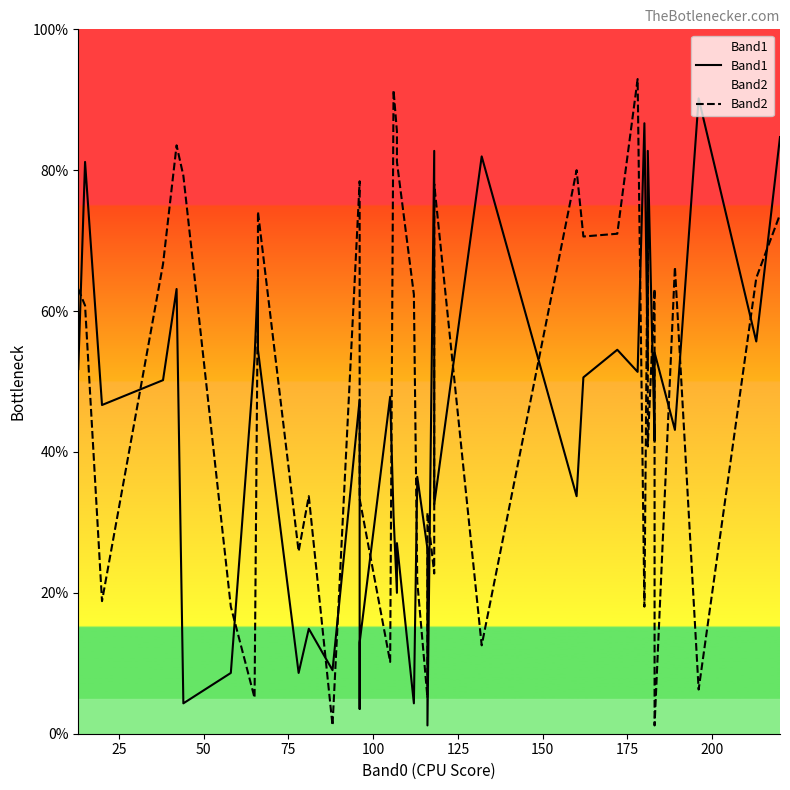

Which series has the largest range (max minus min)?

Band2